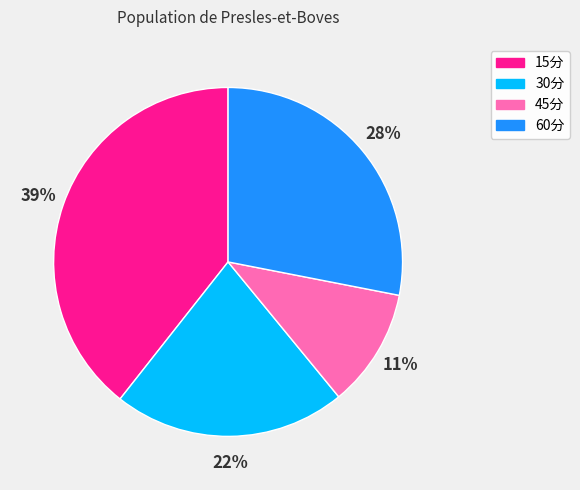

Does 15分 represent more than half of the total?

No